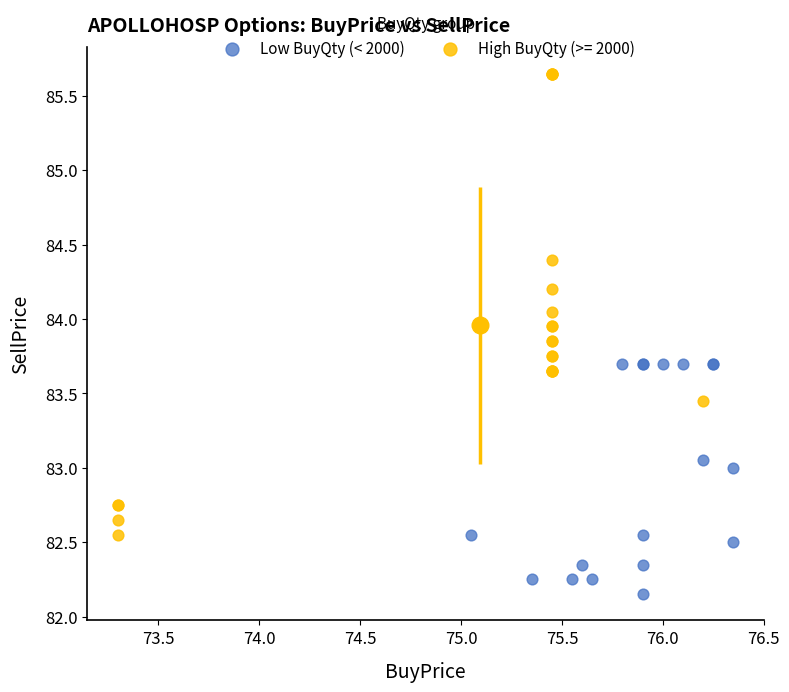

Which series has the largest Y range (max minus min)?

High BuyQty (>= 2000)